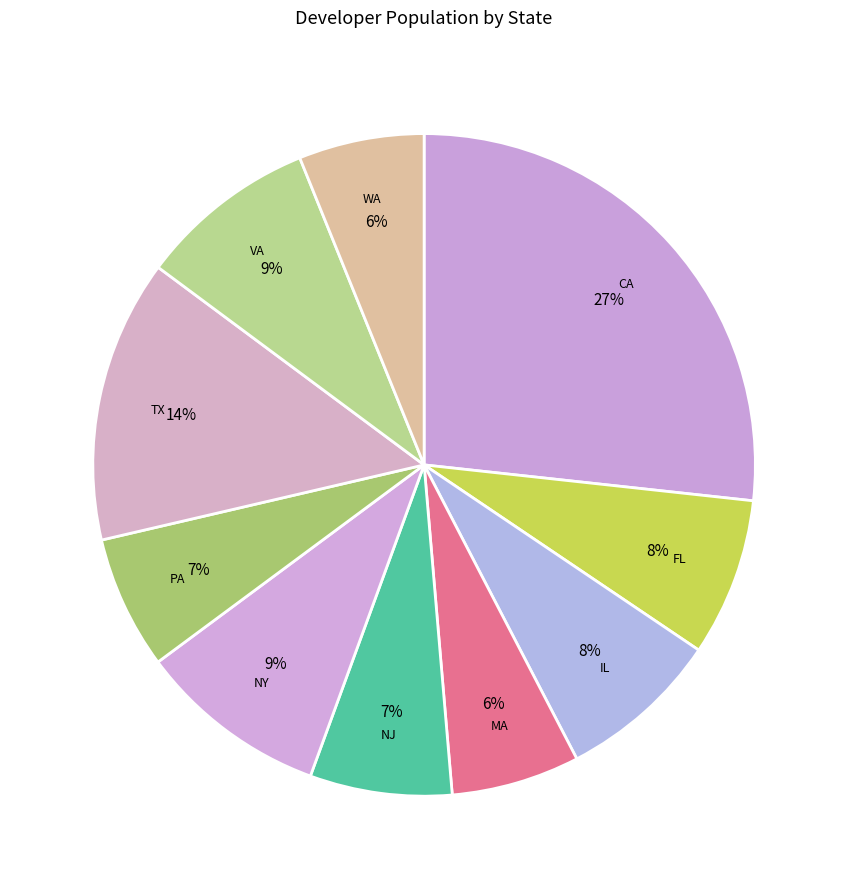

How many segments does this pie chart have?

10